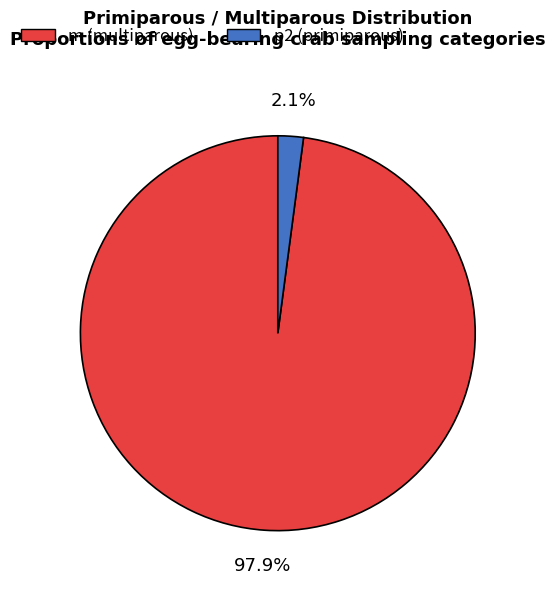

To the nearest percent, what is the average slice percentage?

50%